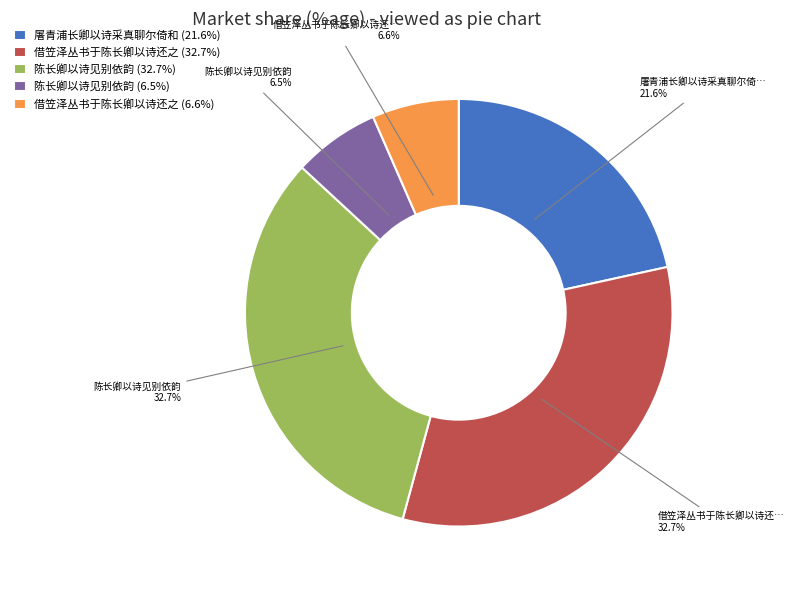

Count the number of slices in the pie.

5